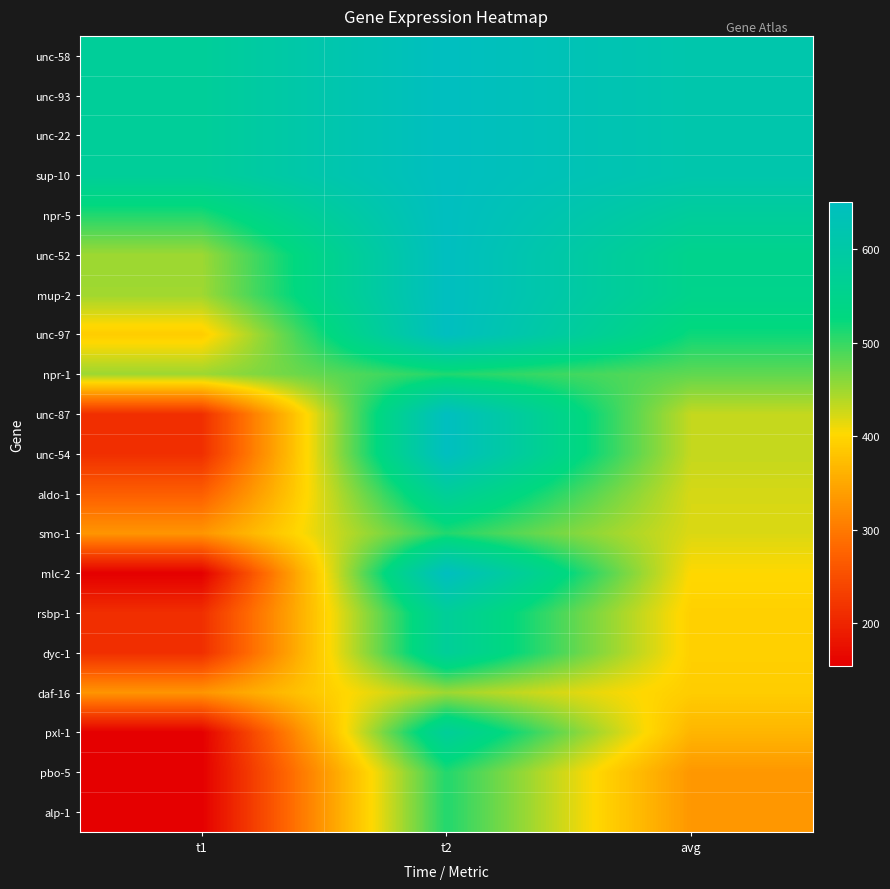

List the series in order of their peak value, highest first.

unc-58, unc-93, unc-22, sup-10, npr-5, unc-52, mup-2, unc-97, unc-87, mlc-2, unc-54, aldo-1, rsbp-1, pxl-1, dyc-1, npr-1, smo-1, pbo-5, alp-1, daf-16